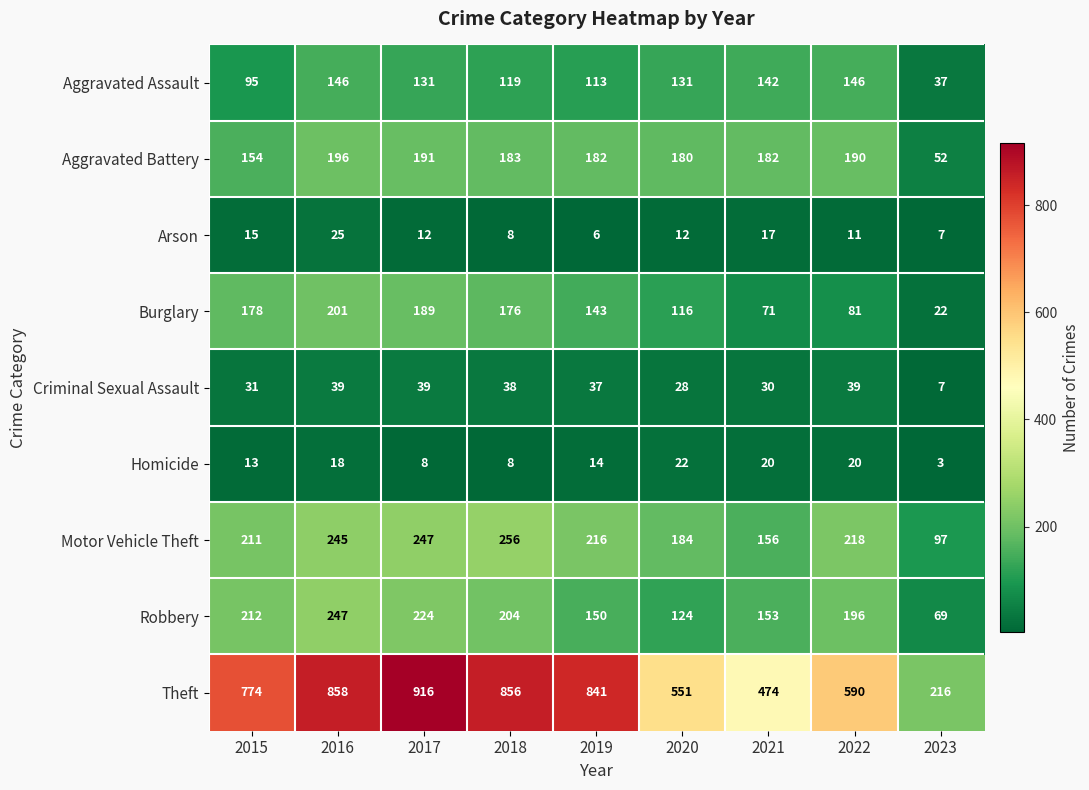

Between 2017 and 2019, which series saw the biggest shift?

Theft